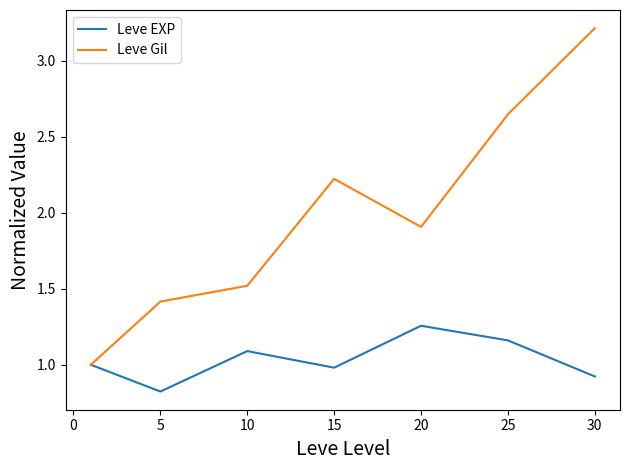

What is the minimum value for Leve Gil?

1.0